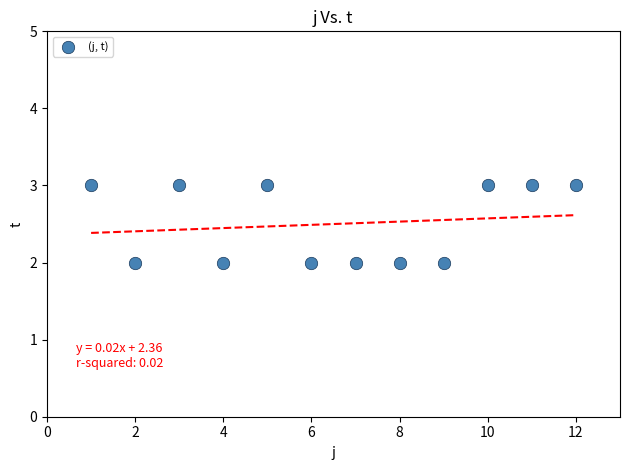

What is the average X value?

6